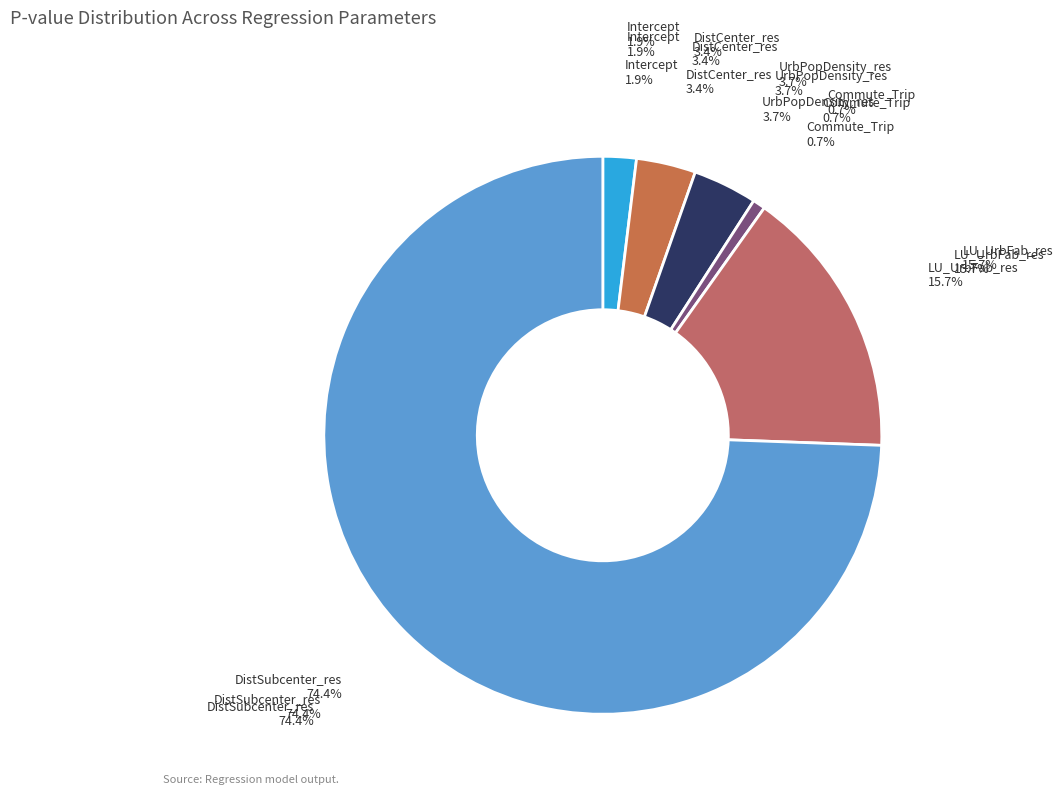

To the nearest percent, what is the difference between the largest and smallest slice percentages?

74%